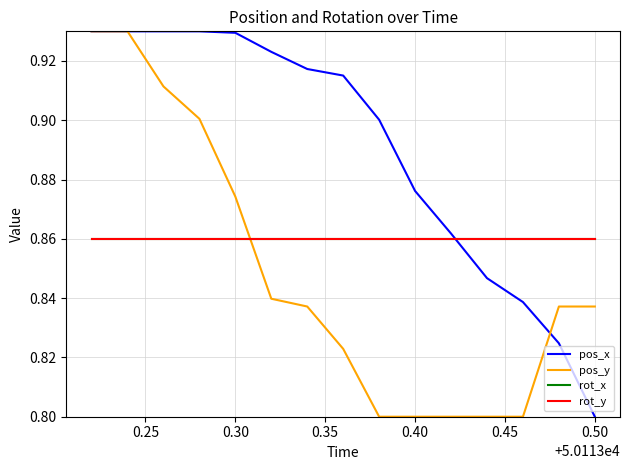

Does the chart have visible grid lines?

Yes